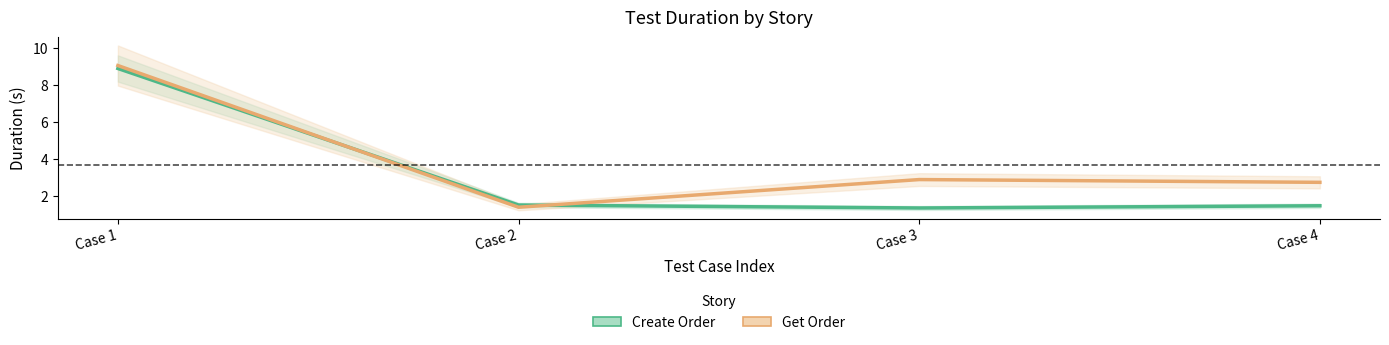

The Get Order series shows 13.7 at Case 1. True or false?

False